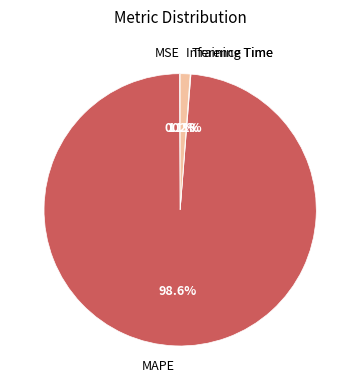

Is there any slice that represents more than half of the pie?

Yes